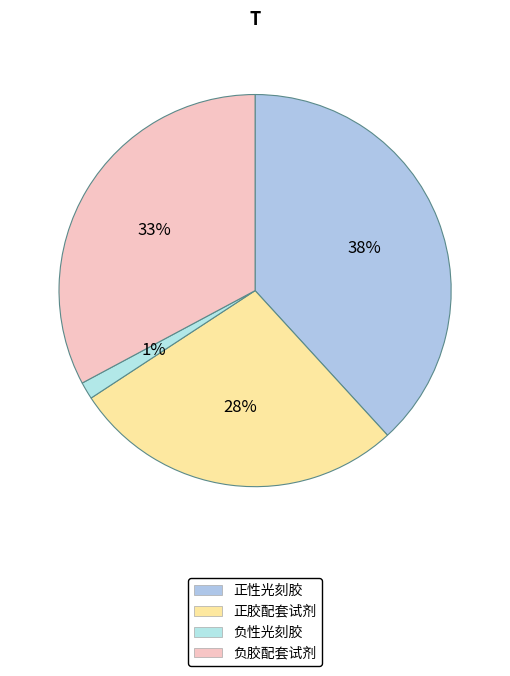

True or false: 负胶配套试剂 accounts for 39% of the total.

False